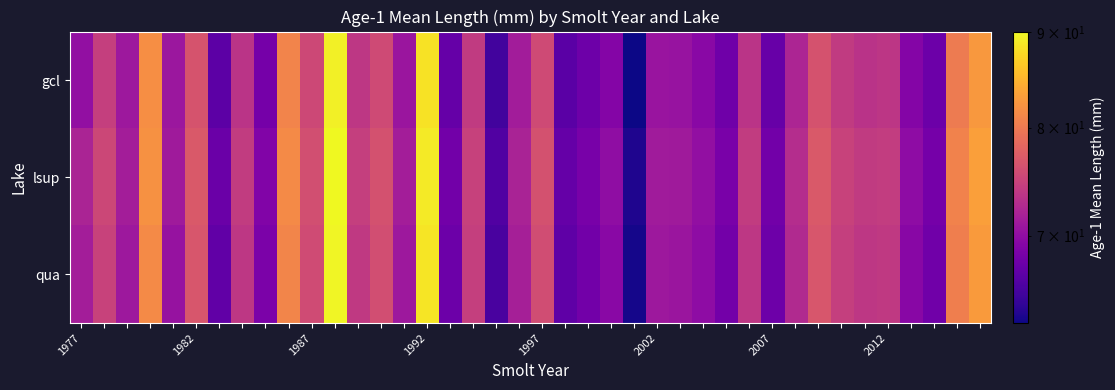

Reading right to left, what are all the values shown in this chart?

gcl: 82.6	80.1	67.6	69.2	73.7	73.4	74.2	76.4	72.2	67.3	73.5	67.8	69.6	70.6	70.7	62.8	69.2	67.7	66.6	75.6	71.4	65.2	74.1	67.3	88.5	70.8	75.6	73.8	89.4	75.4	80.9	68.2	73.5	66.7	76.4	70.9	81.8	71.0	74.5	70.2
lsup: 83.2	80.8	68.2	69.9	74.3	74.1	74.9	77.0	72.9	68.0	74.2	68.5	70.2	71.2	71.3	63.5	70.0	68.4	67.3	76.2	72.0	66.0	74.8	68.0	89.0	71.5	76.2	74.5	90.1	76.0	81.5	69.0	74.2	67.5	77.0	71.2	82.1	71.5	75.3	72.1
qua: 82.9	80.4	67.9	69.5	74.0	73.8	74.6	76.7	72.6	67.7	73.8	68.1	69.9	70.8	71.0	63.1	69.6	68.0	66.9	75.8	71.7	65.6	74.5	67.6	88.7	71.0	75.9	74.0	89.8	75.7	81.0	68.6	73.8	67.0	76.7	70.5	81.5	71.0	74.9	71.5